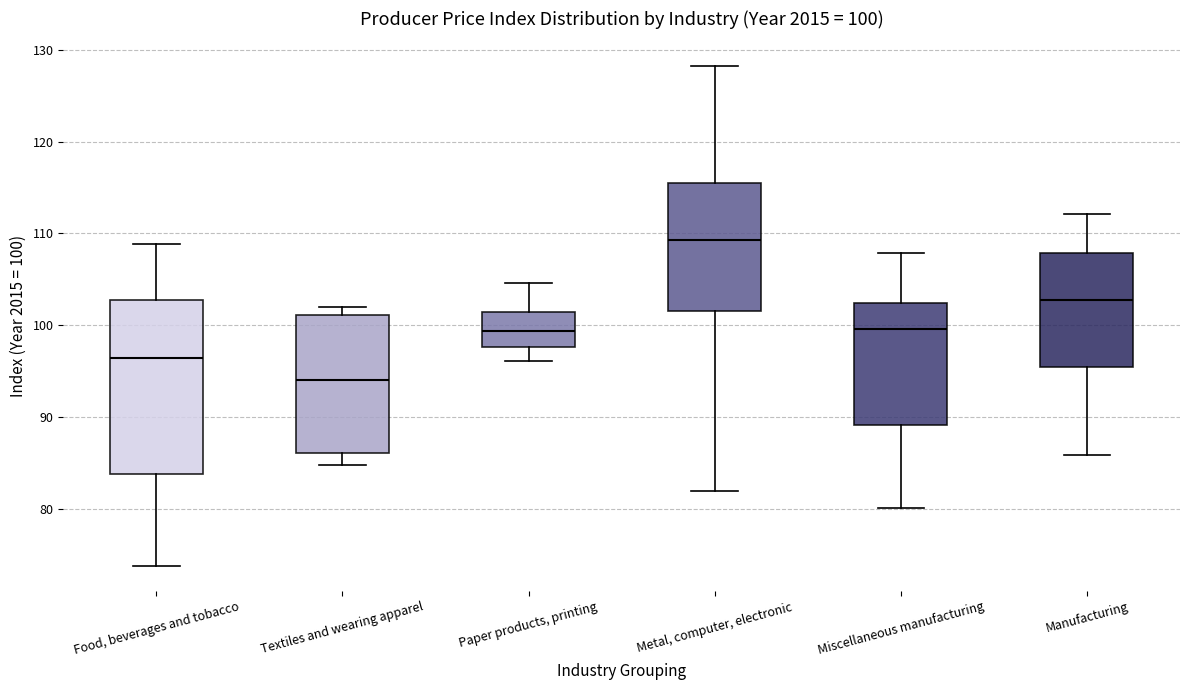

Comparing the boxes themselves (not the whiskers), which one is the tallest?

Food, beverages and tobacco